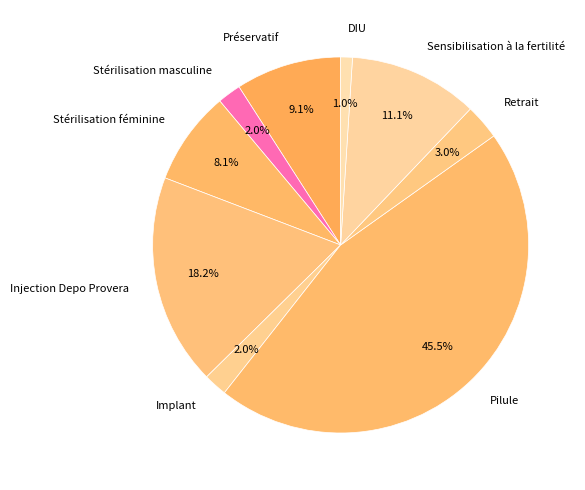

To the nearest percent, what is the difference between the largest and smallest slice percentages?

44%